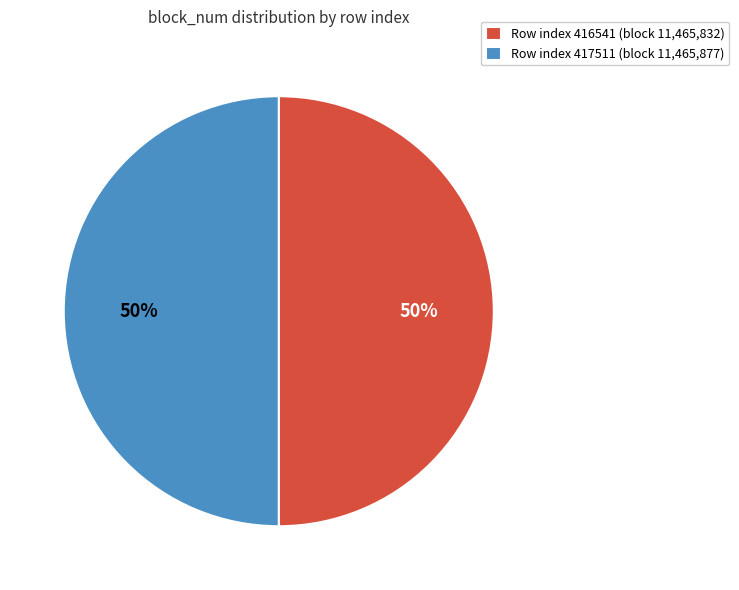

To the nearest percent, what percentage of the pie is Row index 416541 (block 11,465,832)?

50%